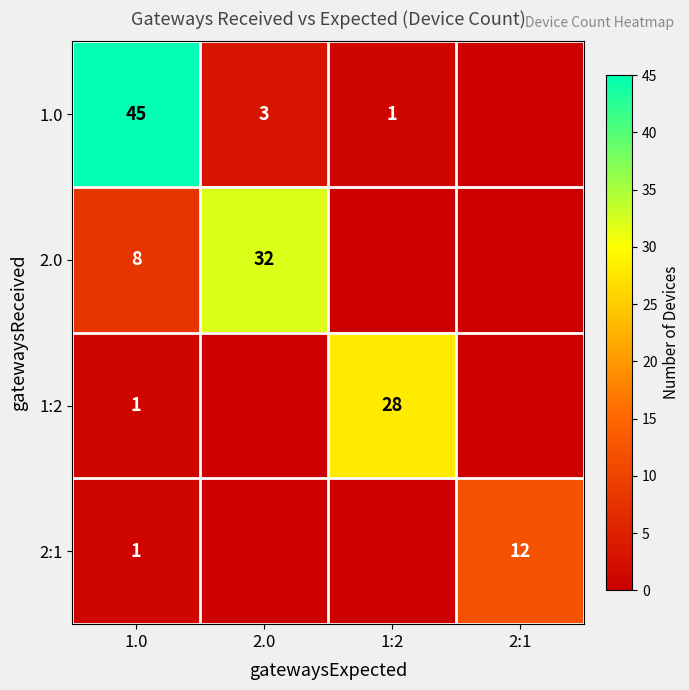

Is it true that 2.0 equals 8 at 1.0?

True